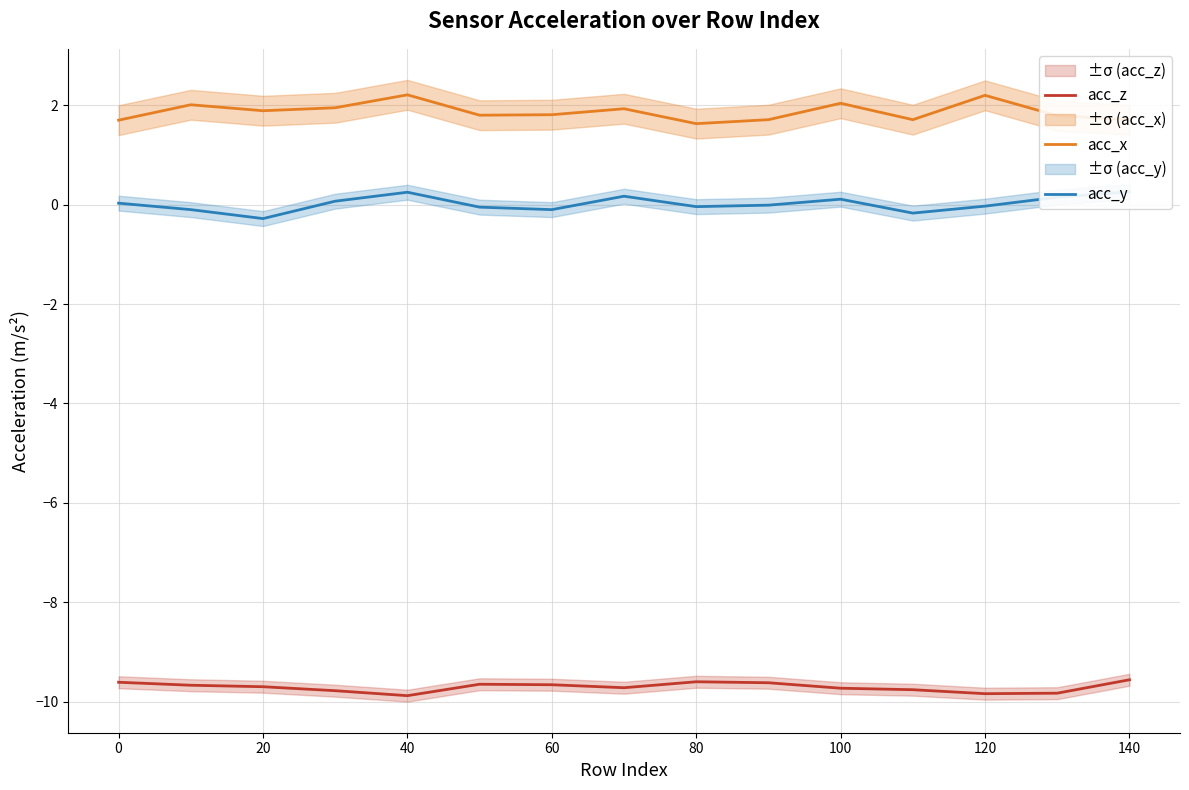

At how many categories does at least one series exceed 1?

15